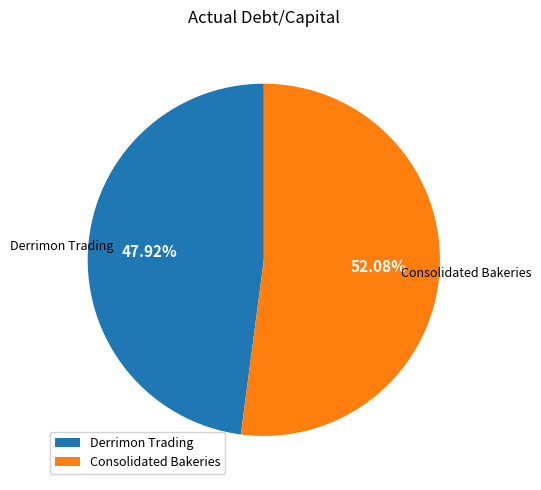

Is the sum of Consolidated Bakeries and Derrimon Trading greater than half?

Yes